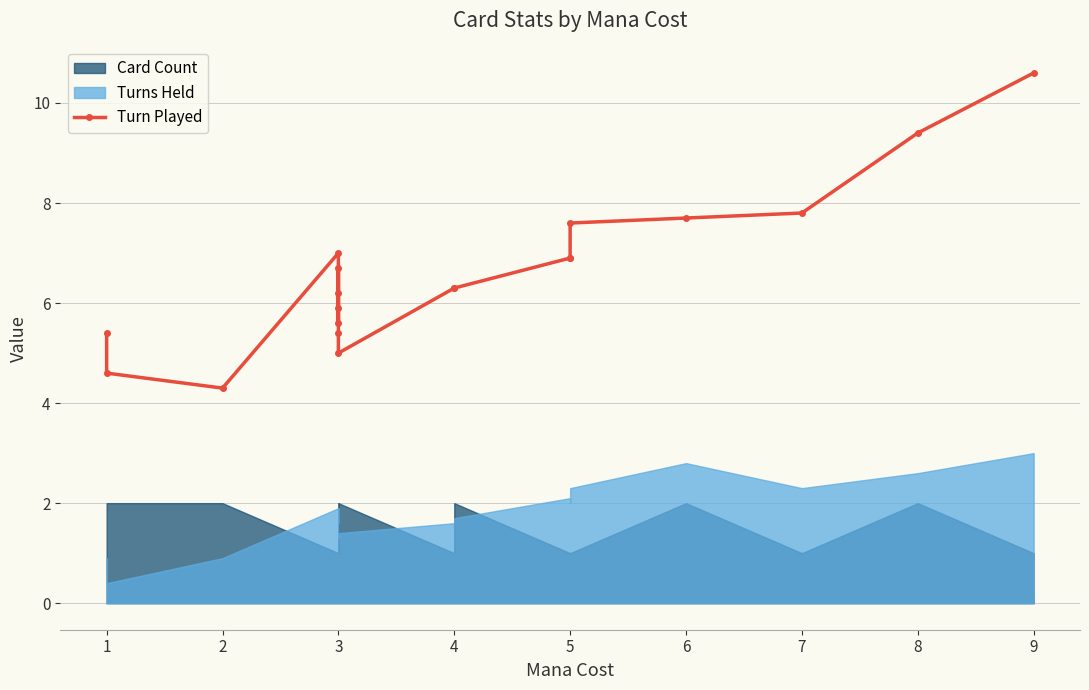

Which label corresponds to the smallest value in the chart?

2